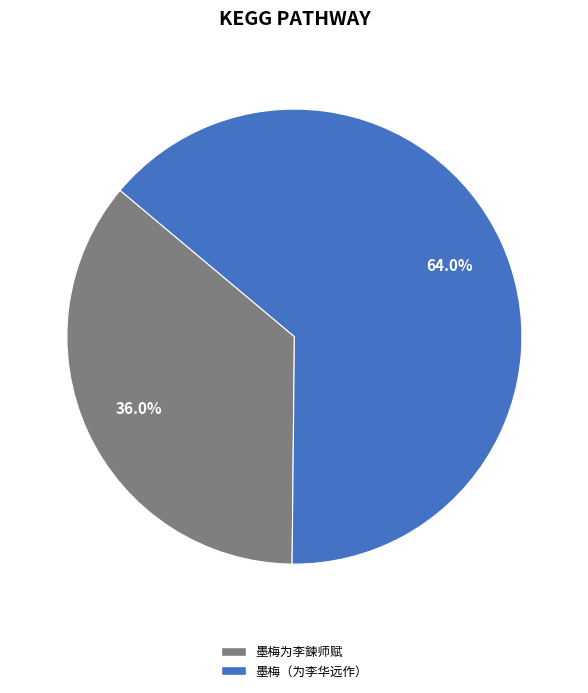

What is the smallest slice in the pie chart?

墨梅为李鍊师赋